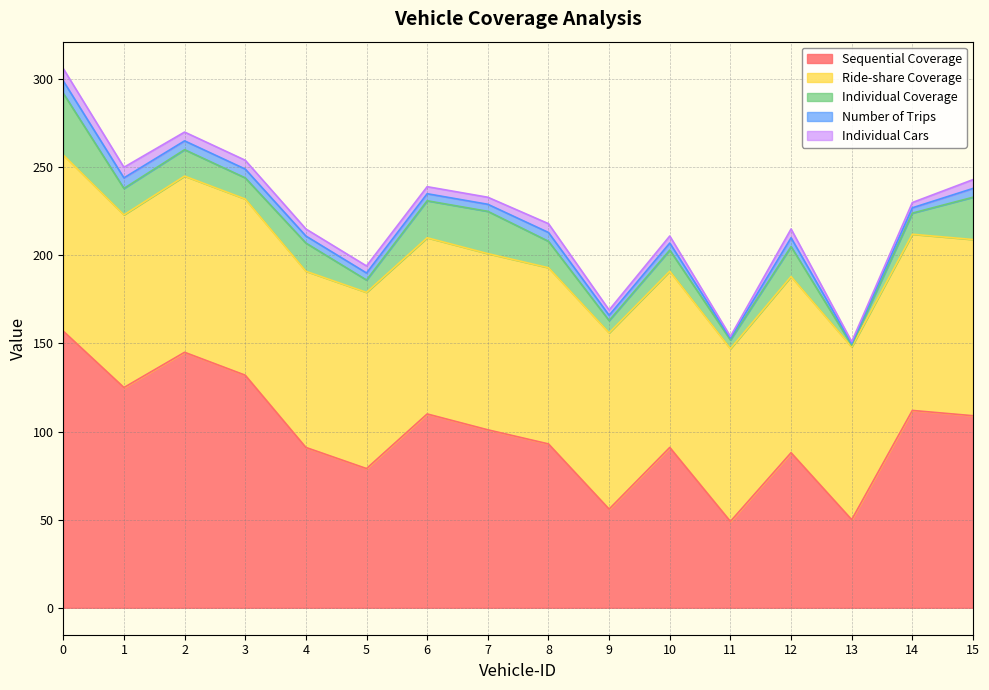

The value of Ride-share Coverage at 15 is 100. True or false?

True